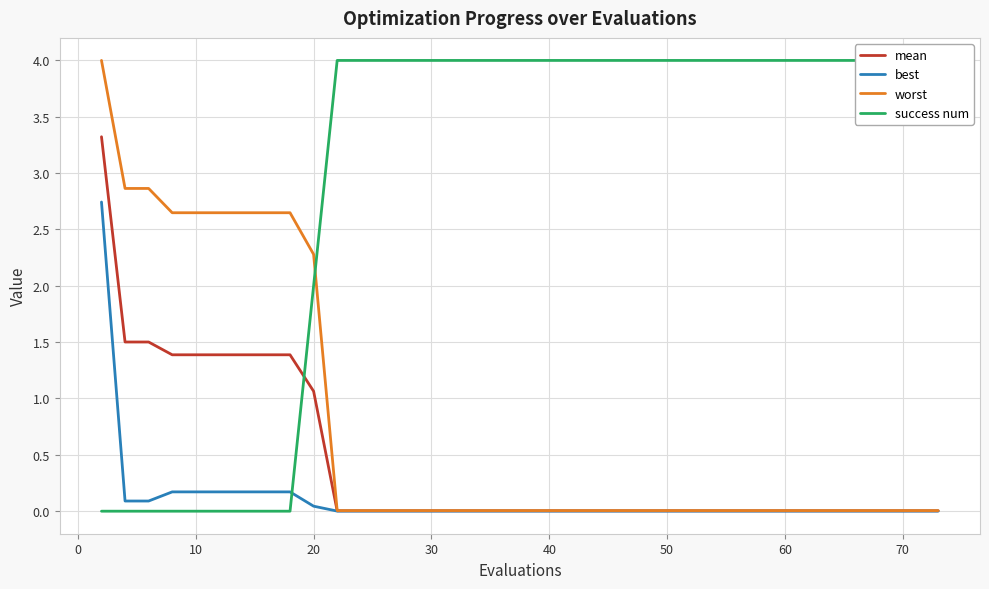

True or false: mean and worst intersect in this chart.

False